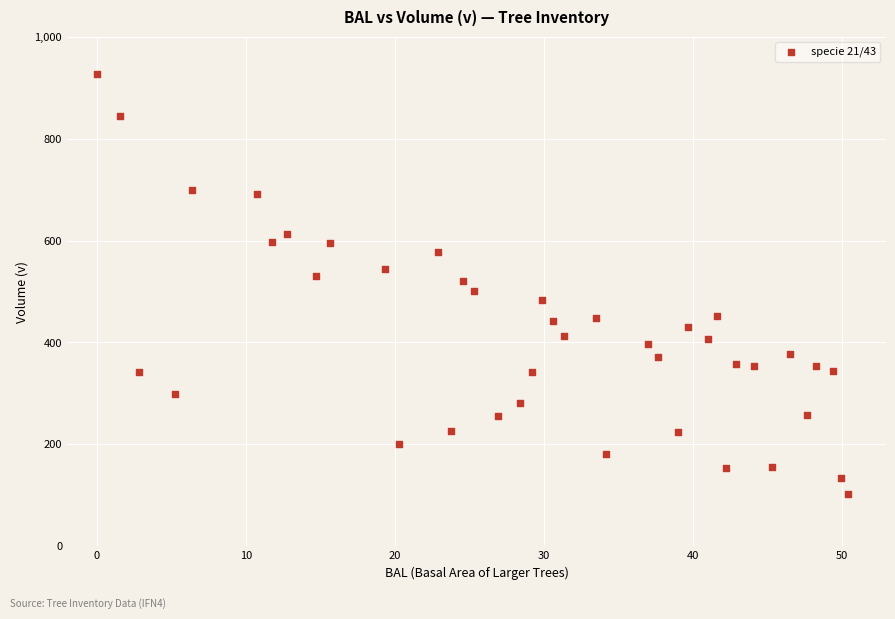

What is the range of X values (max minus min)?

50.4